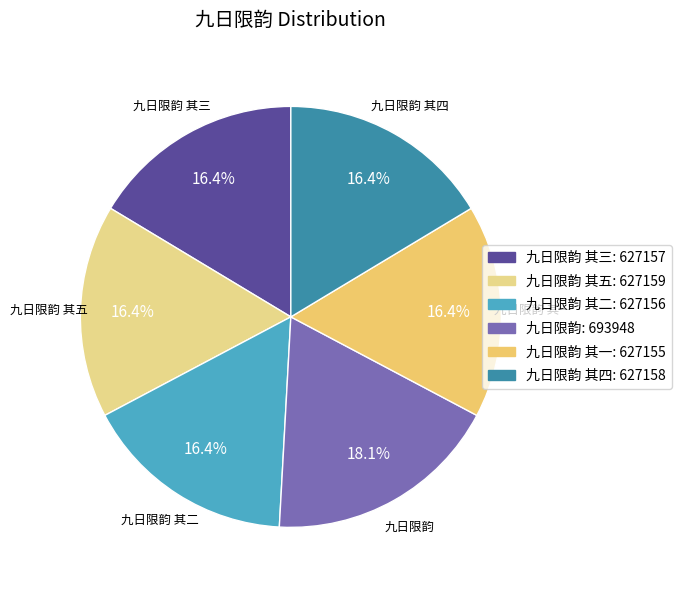

How many segments does this pie chart have?

6